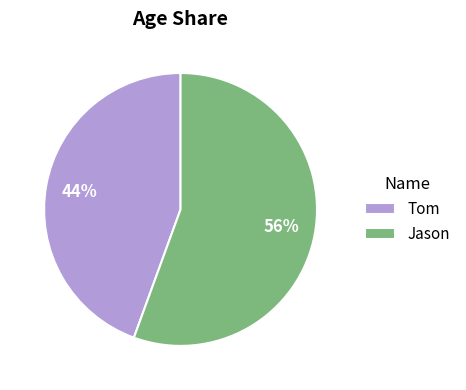

How many slices are in this pie chart?

2